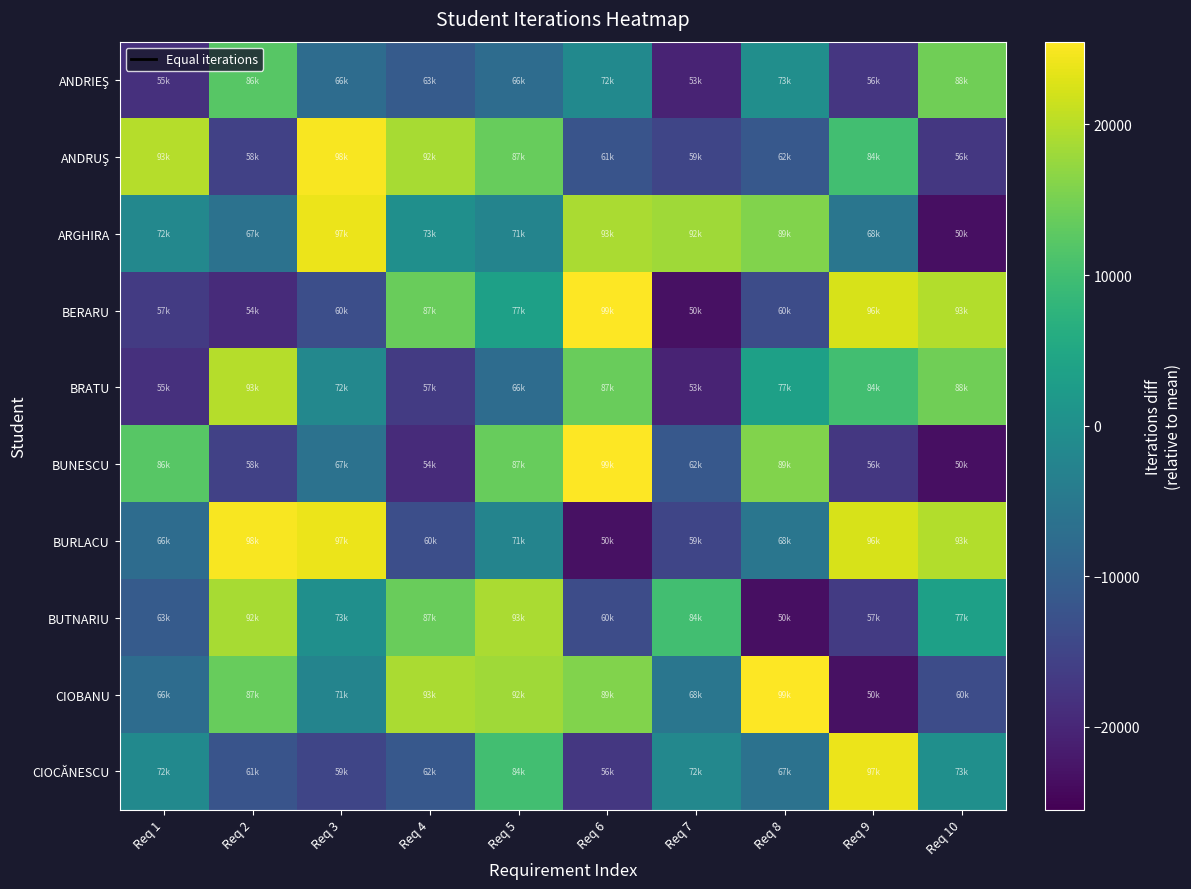

Which category has the highest value across all series?

Req 6